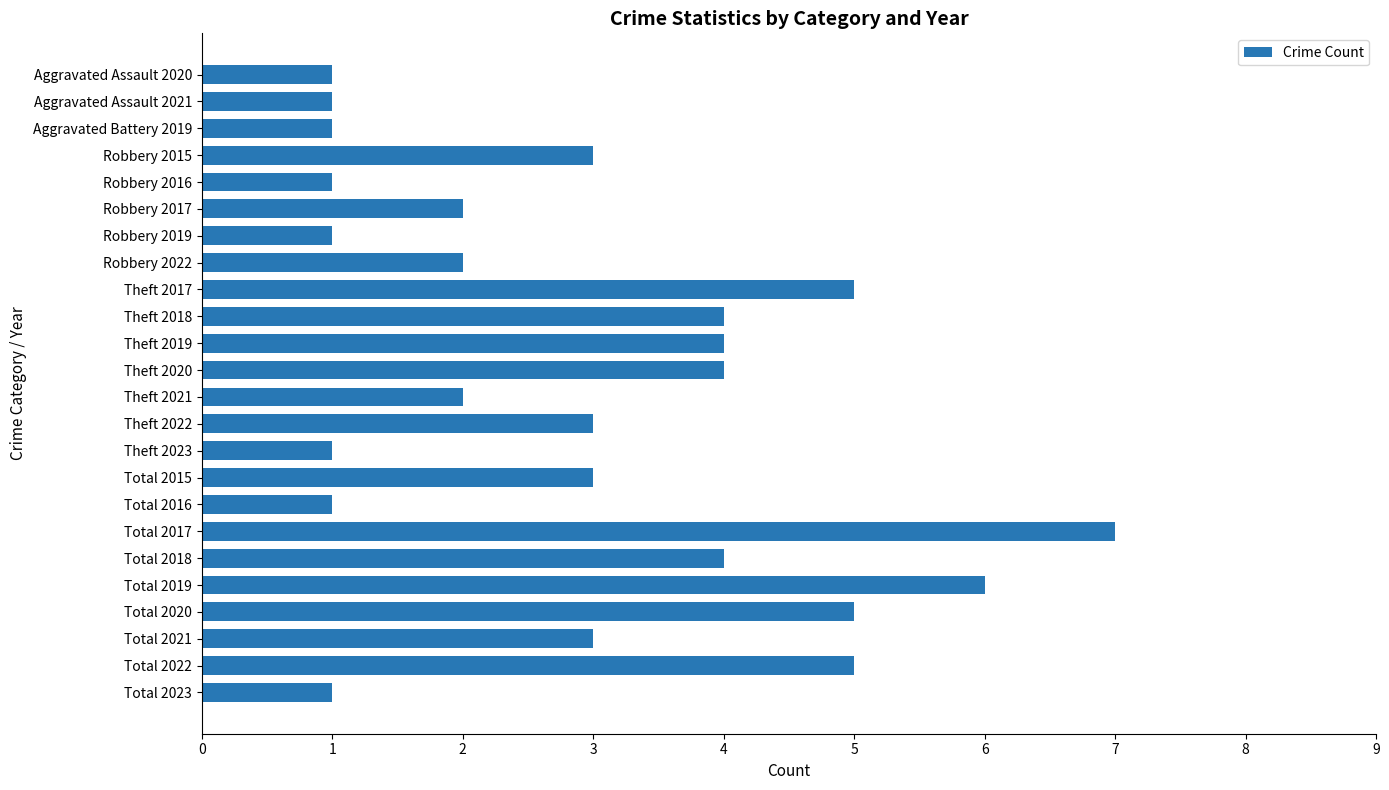

The value at Robbery 2016 is 2. True or false?

False